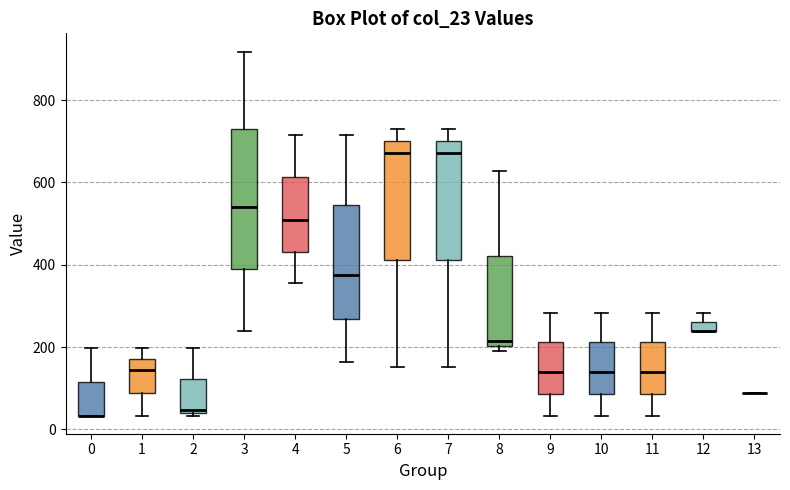

Where does the upper whisker of the box at x = 3 end on the y-axis? The values are not printed on the chart, so give them approximately, as read against the axis.

920